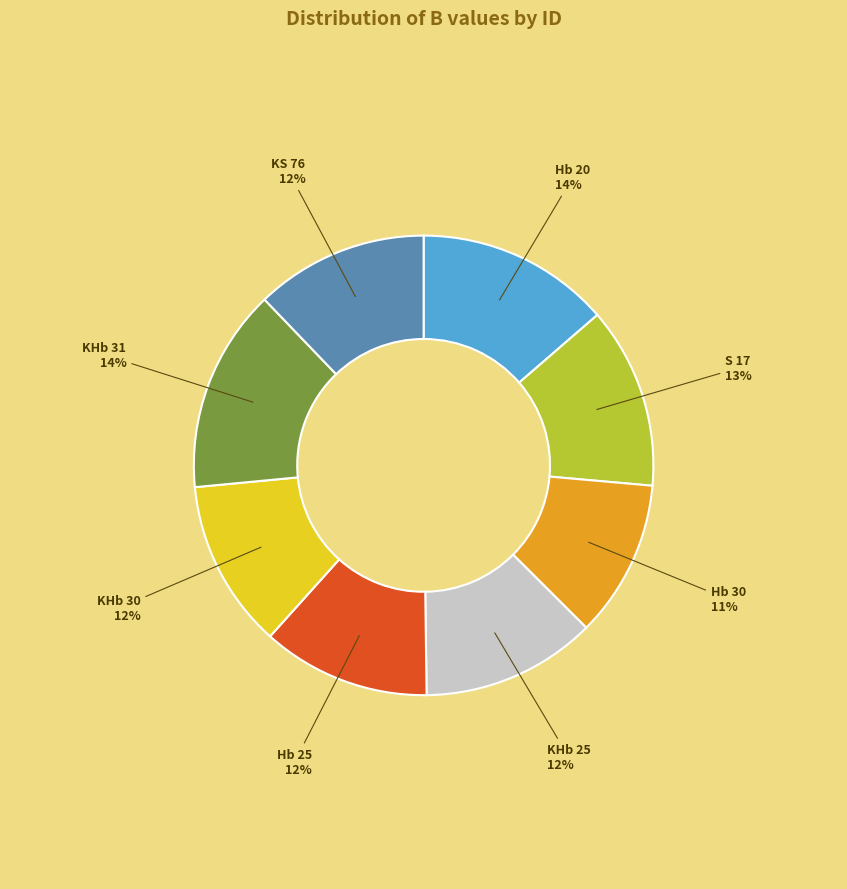

Which category has the smallest portion of the pie?

Hb 30